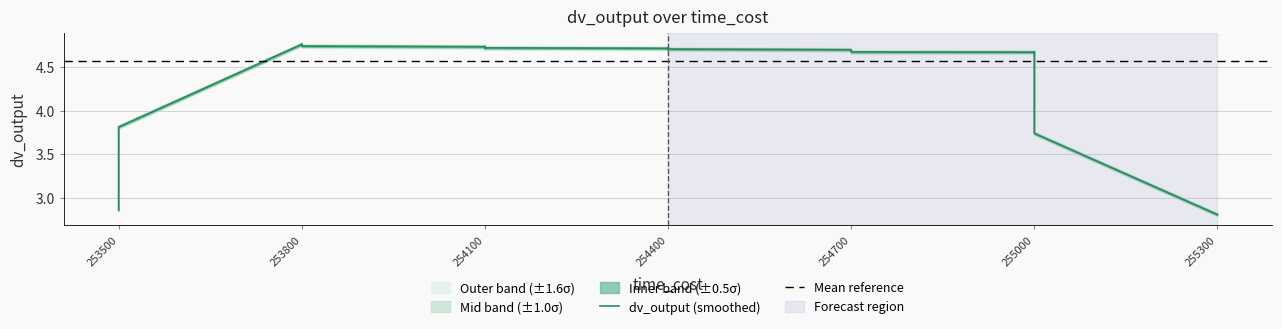

True or false: dv_output_mean and dv1_y intersect in this chart.

False